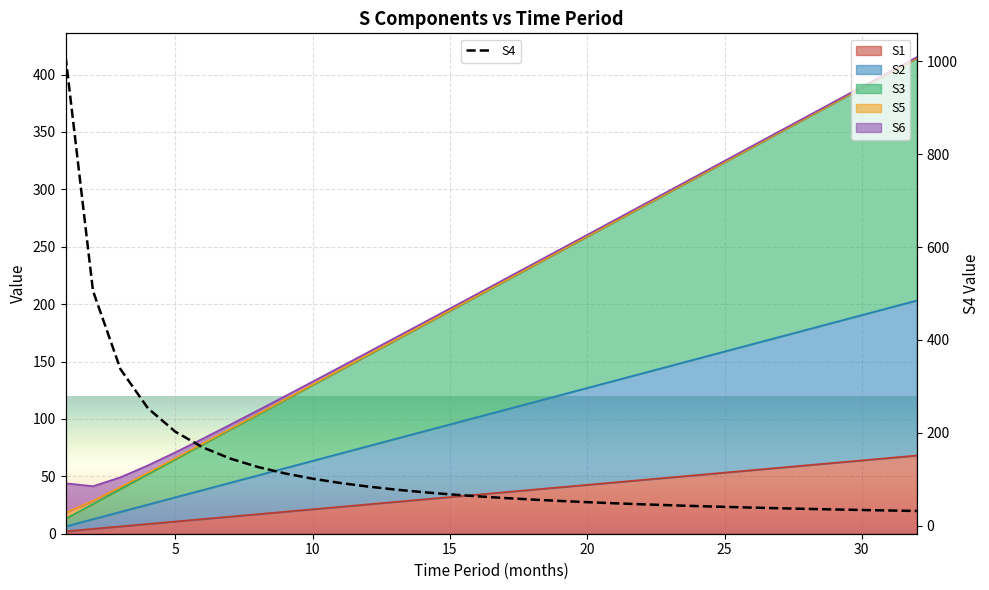

How many lines are shown in the chart?

1